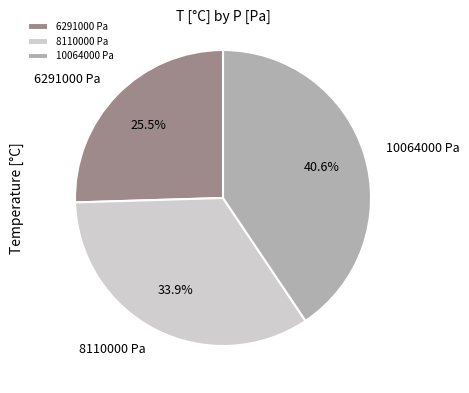

Which category has the smallest portion of the pie?

6291000 Pa